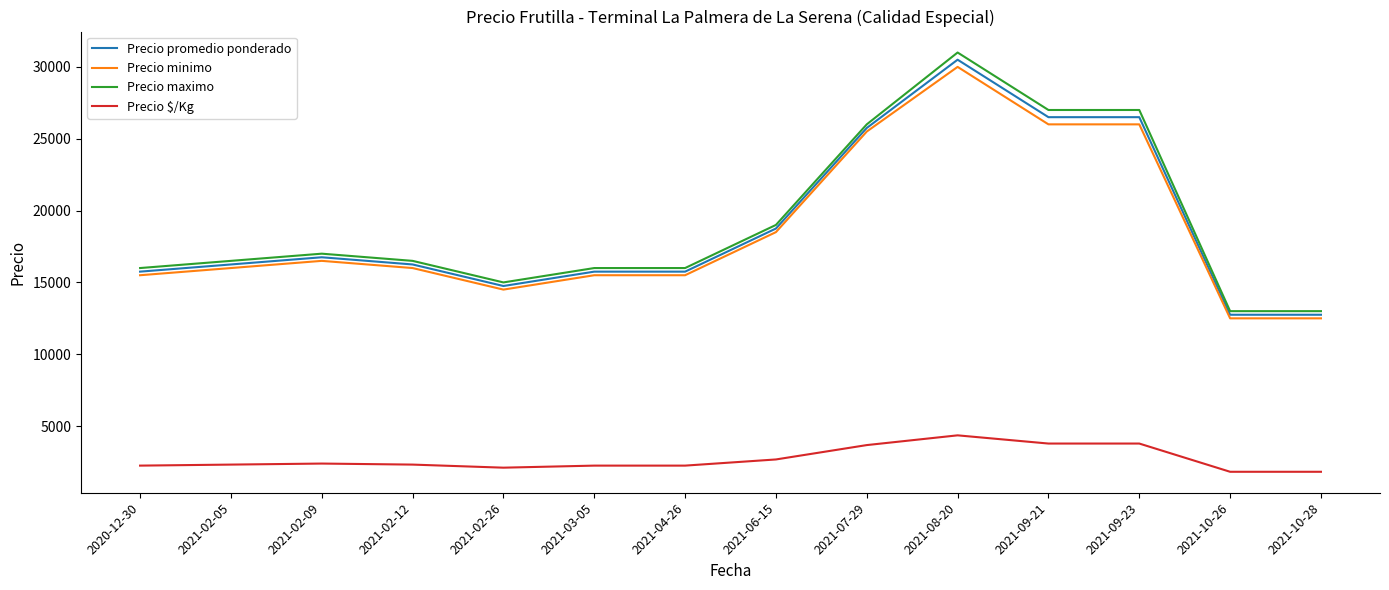

What is the sum of the Precio promedio ponderado values at 2021-07-29 and 2021-03-05?

41500